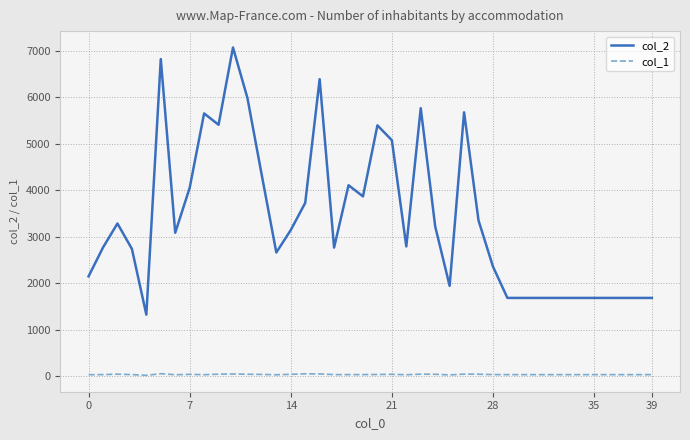

What is the greatest value displayed?

7067